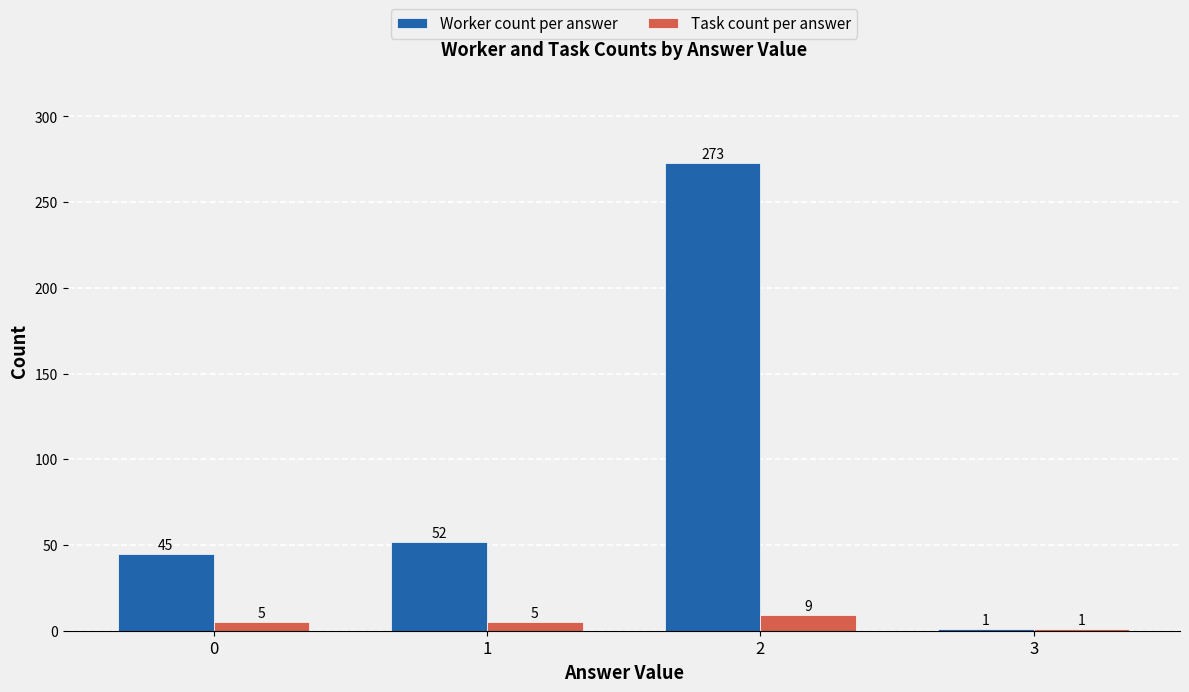

Rank the series by their average value, from lowest to highest.

Task count per answer, Worker count per answer